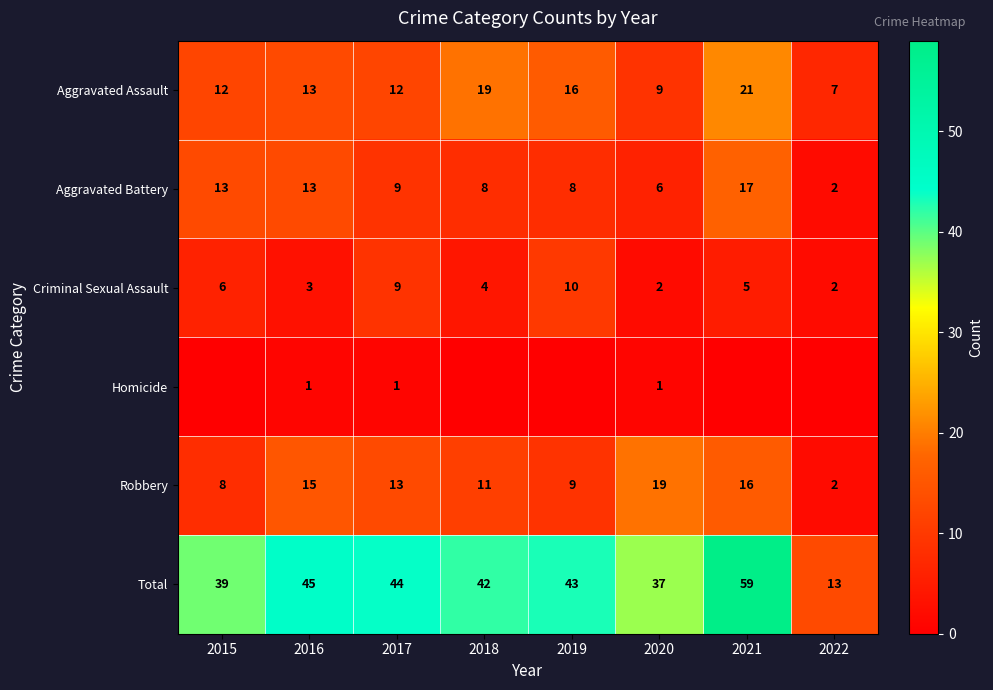

Between 2020 and 2019, which is larger?

2019